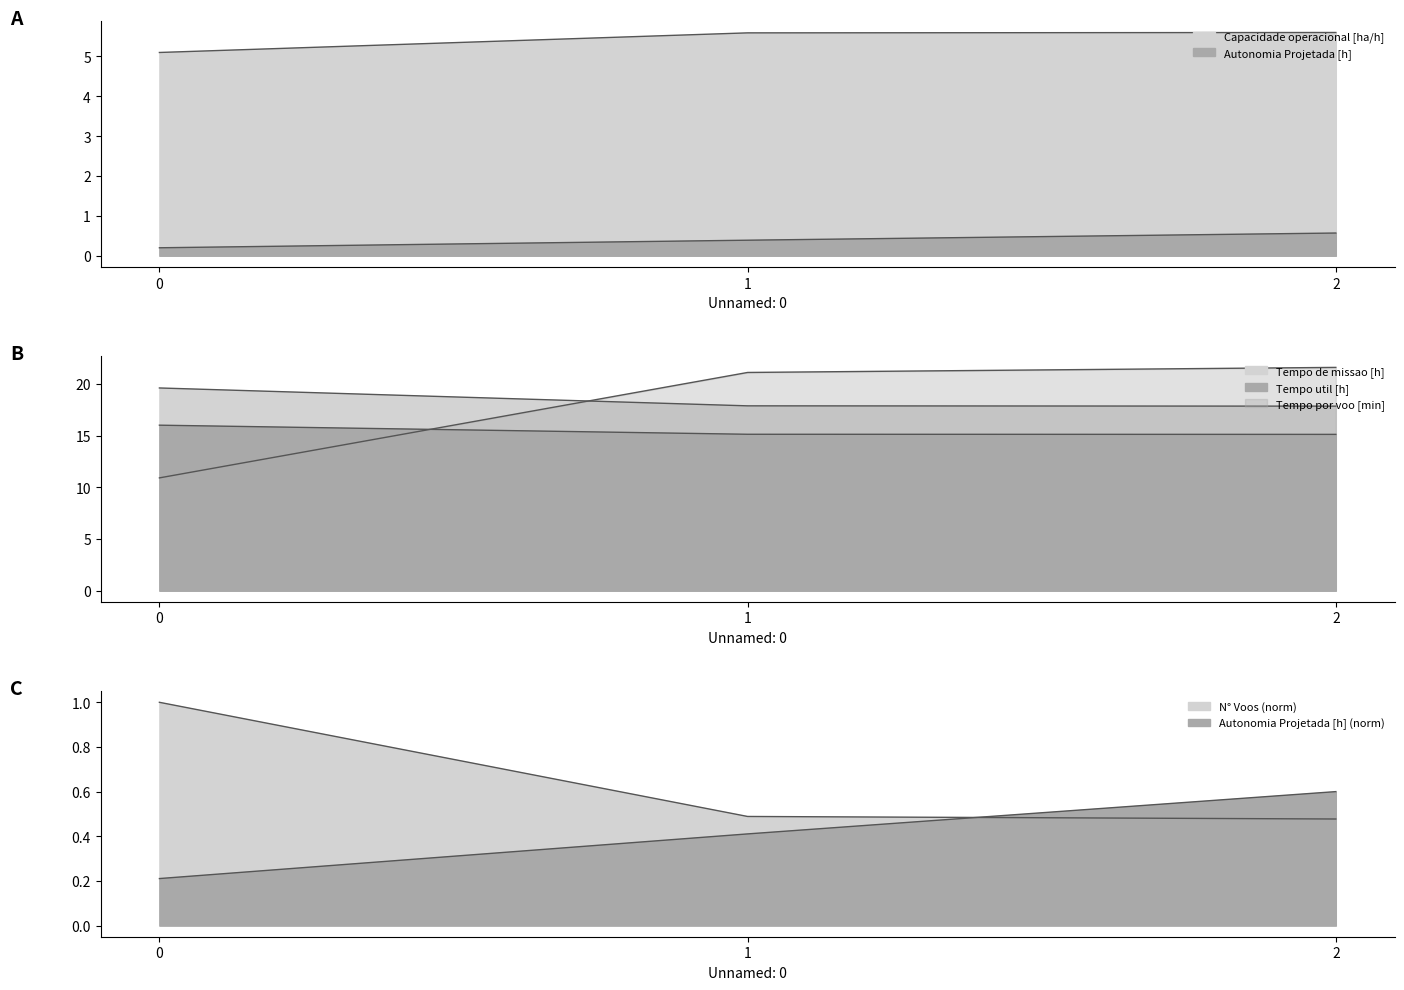

What is the greatest value displayed?

21.6